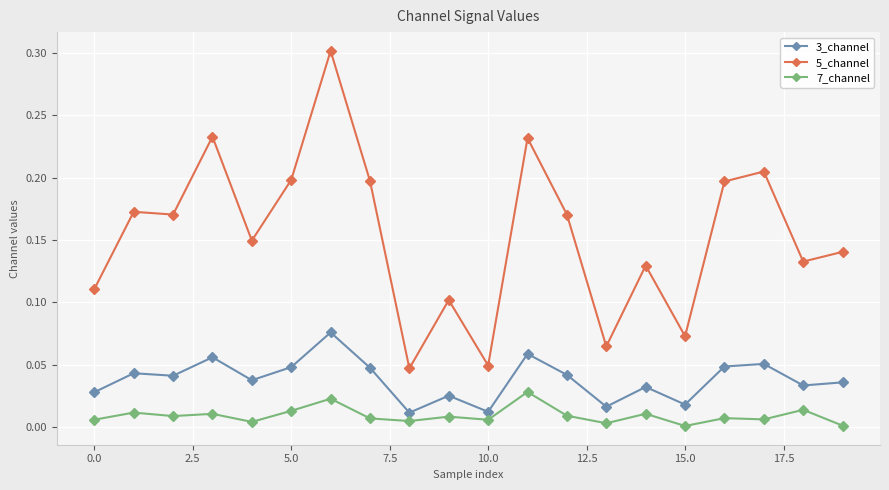

Rank the series by their average value, from highest to lowest.

5_channel, 3_channel, 7_channel